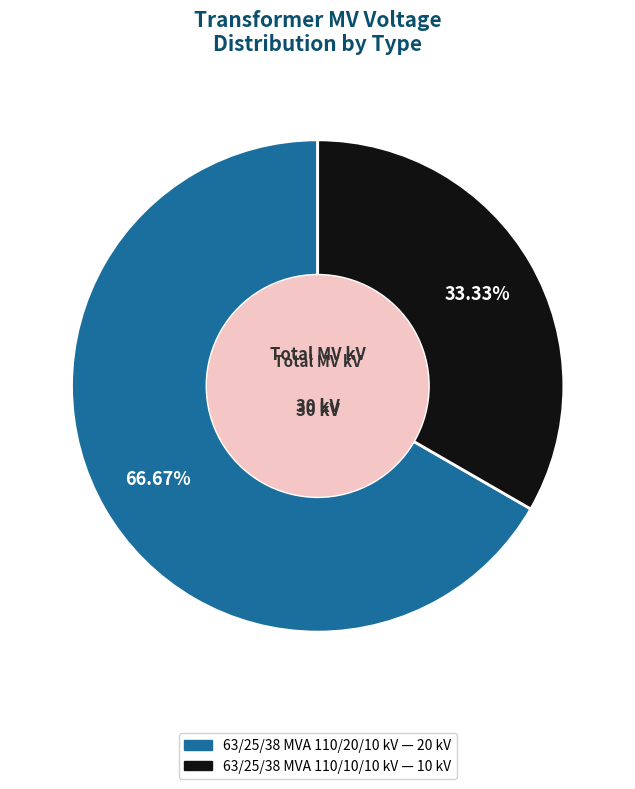

Rank the categories by value from highest to lowest.

63/25/38 MVA 110/20/10 kV, 63/25/38 MVA 110/10/10 kV